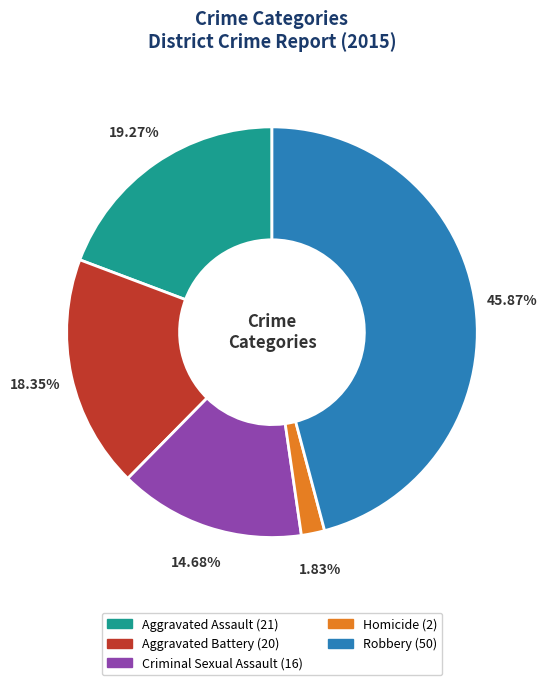

To the nearest percent, what percentage of the pie is Aggravated Assault?

19%